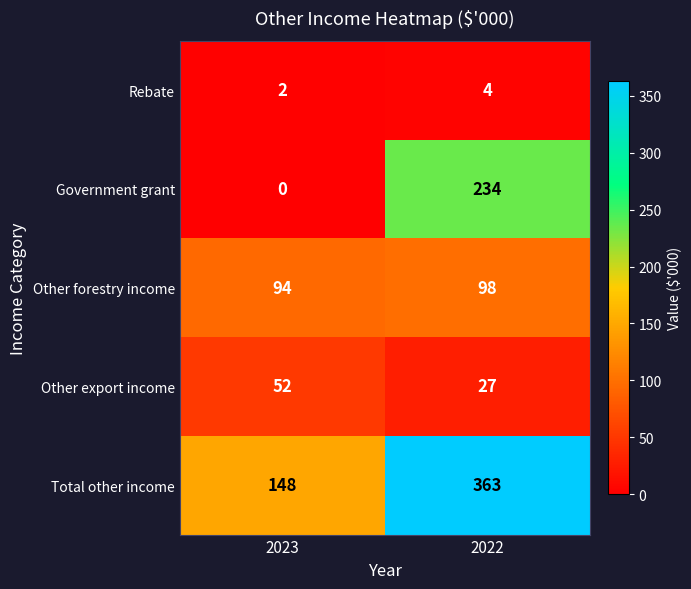

Reading right to left, transcribe all the data shown in this chart.

Rebate: 4	2
Government grant: 234	0
Other forestry income: 98	94
Other export income: 27	52
Total other income: 363	148